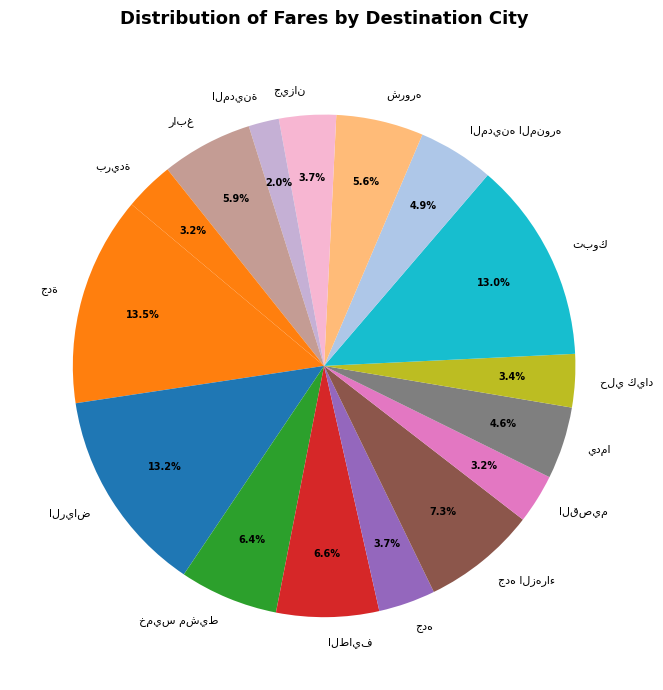

Does any single category account for the majority?

No